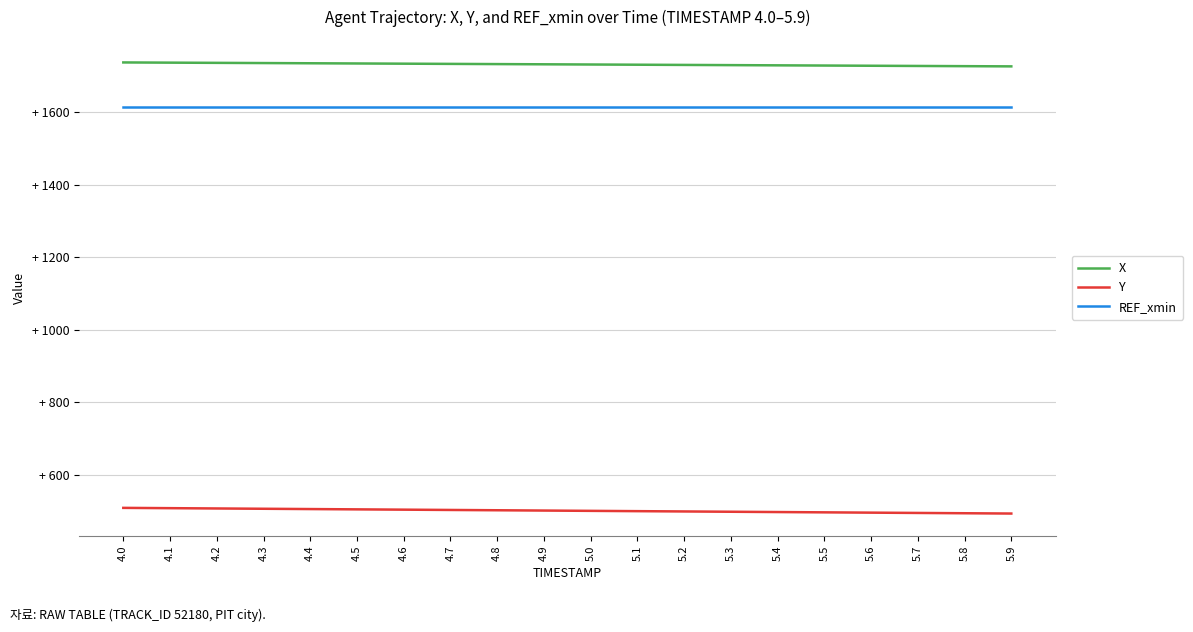

Is this an area chart (filled region under the line)?

No